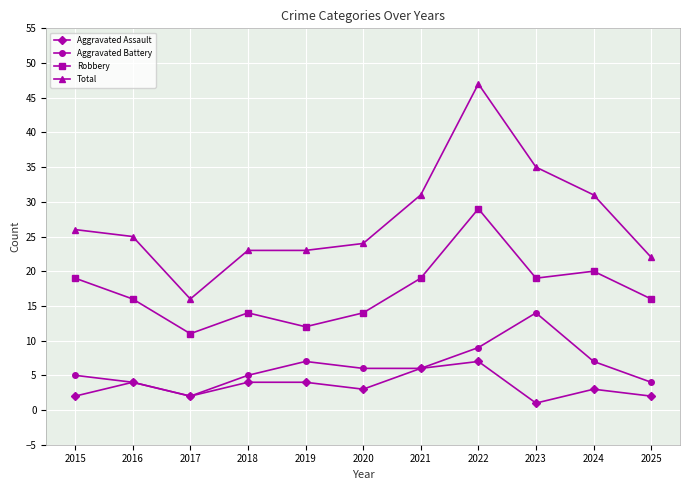

What are all the series names shown in the legend?

Aggravated Assault, Aggravated Battery, Robbery, Total